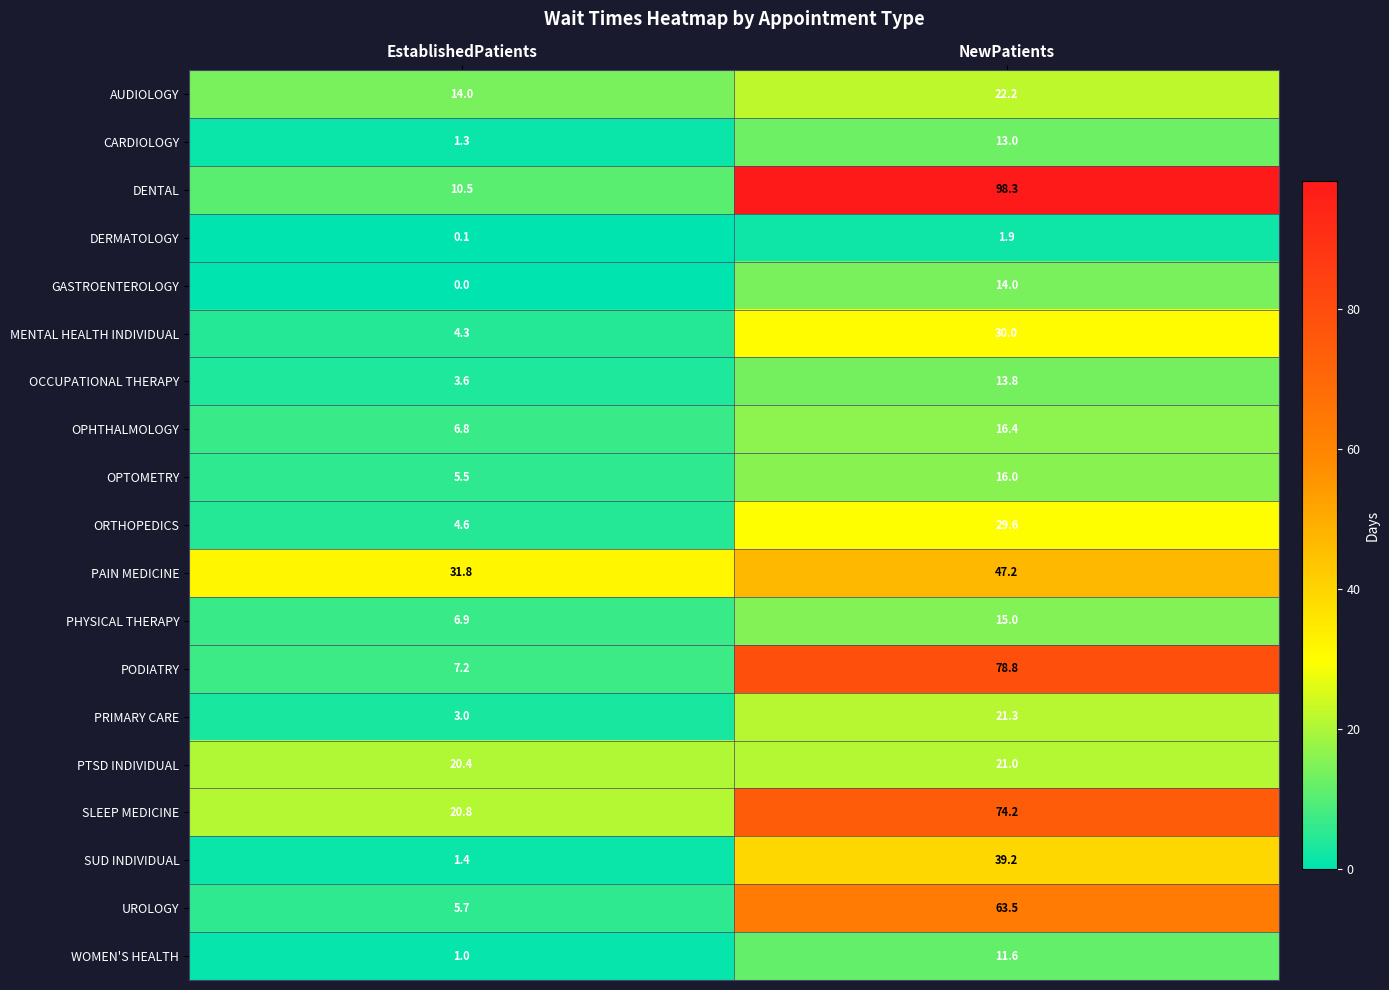

Which label corresponds to the largest value in the chart?

NewPatients